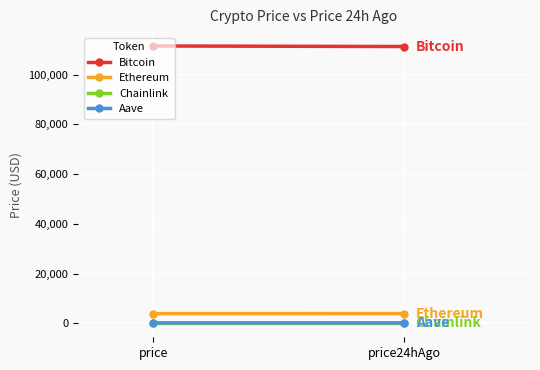

How many lines are shown in the chart?

4